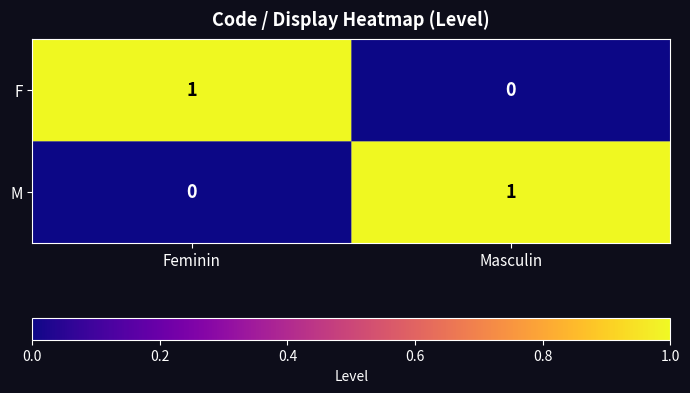

Which category has the lowest value in the M series?

Feminin